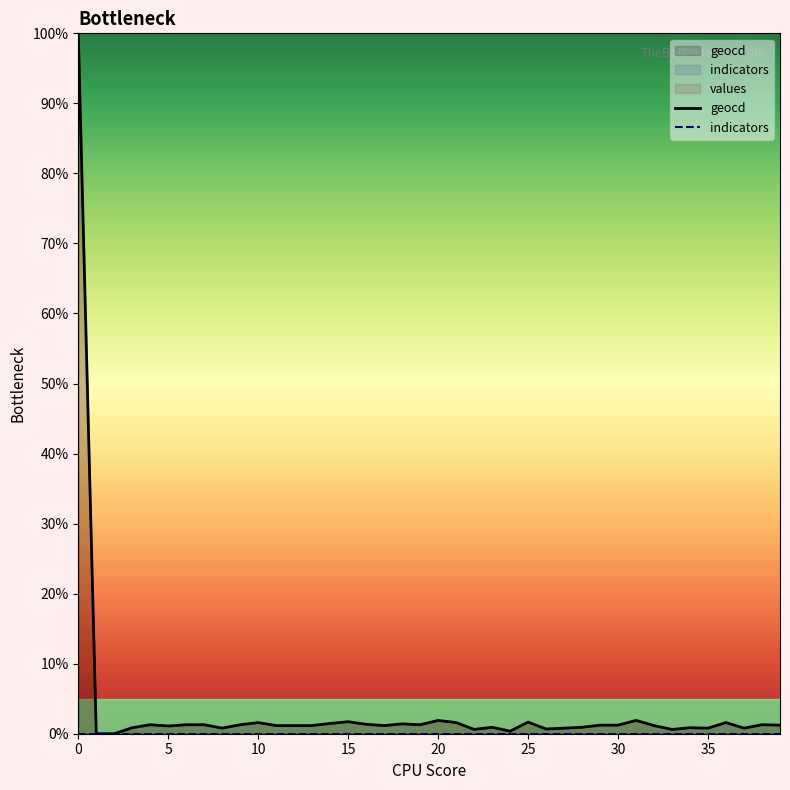

How many lines are shown in the chart?

3